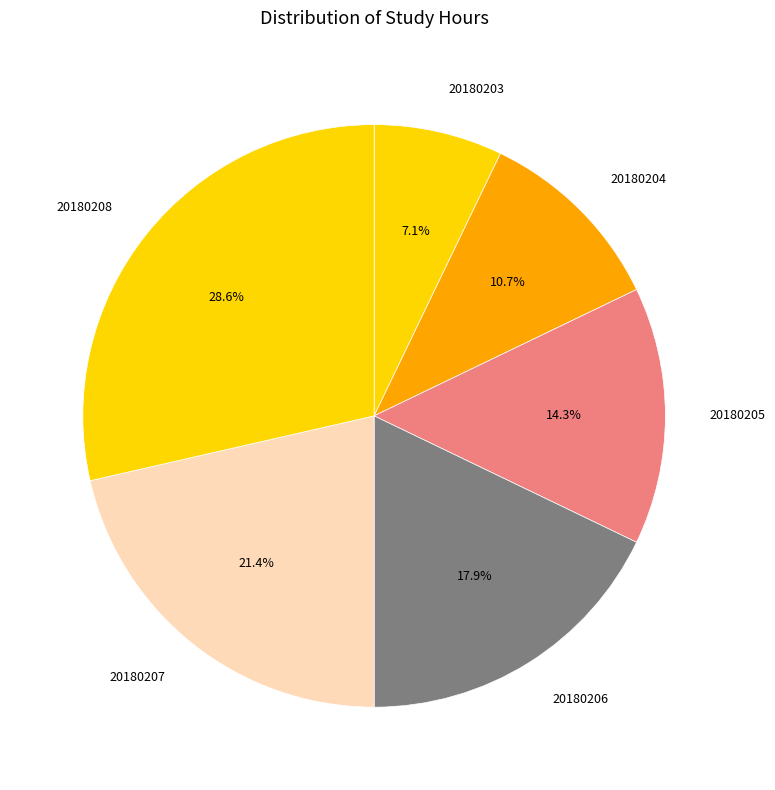

True or false: 20180205 accounts for 25% of the total.

False